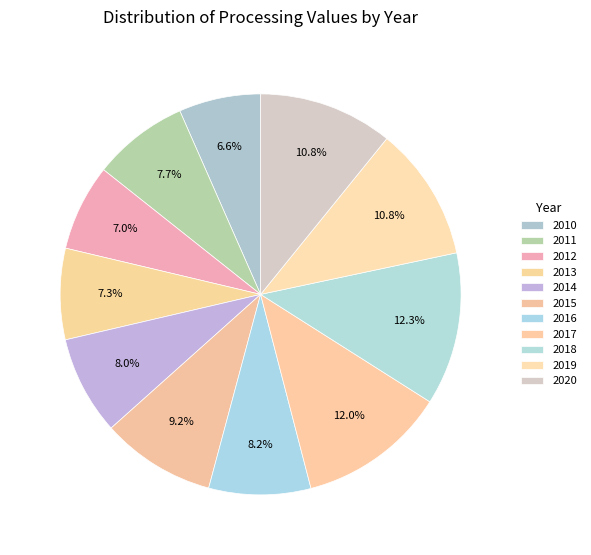

How many slices are in this pie chart?

11